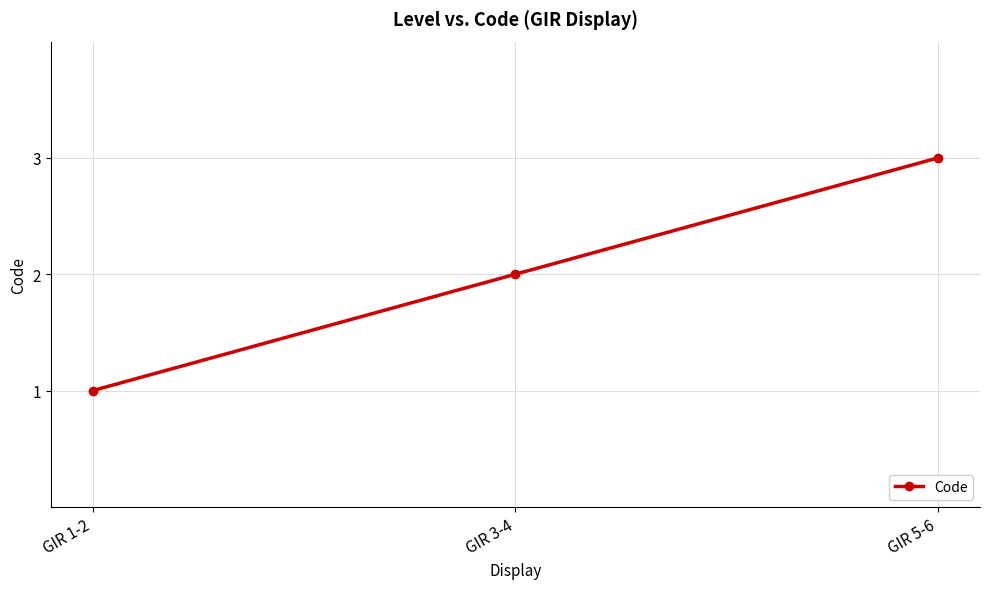

Rank the categories by value from highest to lowest.

GIR 5-6, GIR 3-4, GIR 1-2